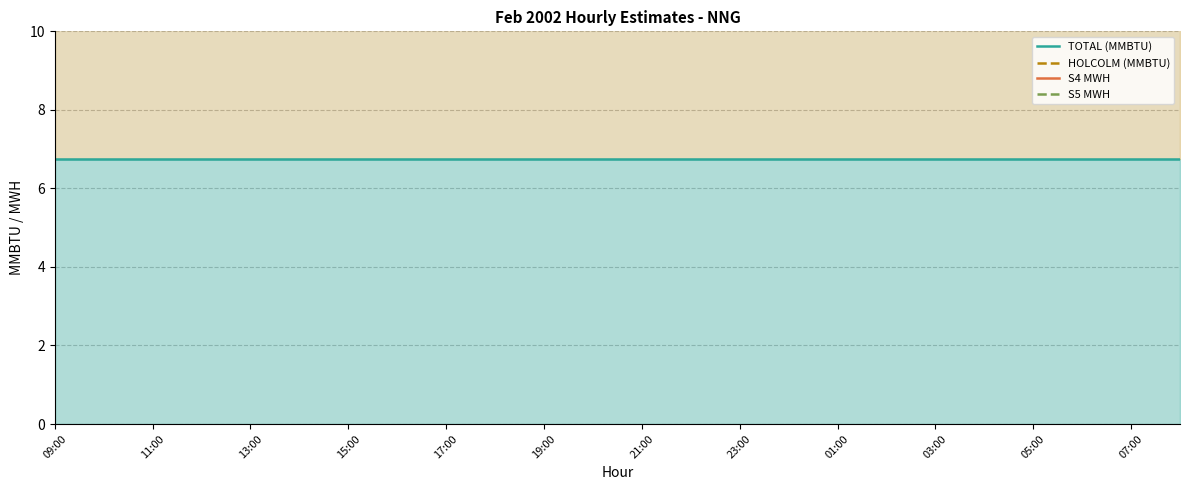

The value of S5 MWH at 15 is 13.5. True or false?

True